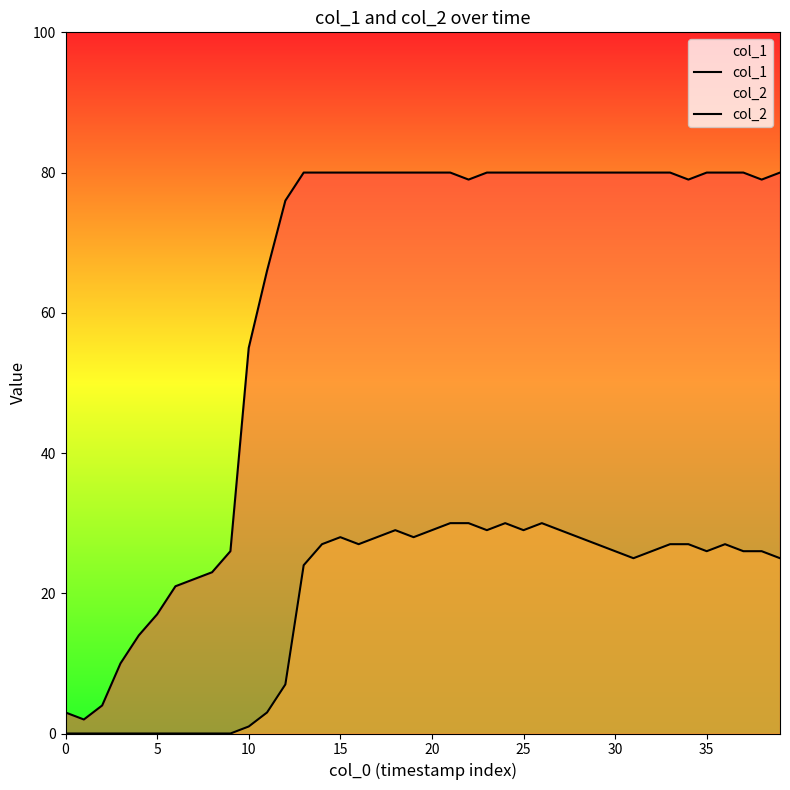

Which series has the largest total across all categories?

col_1